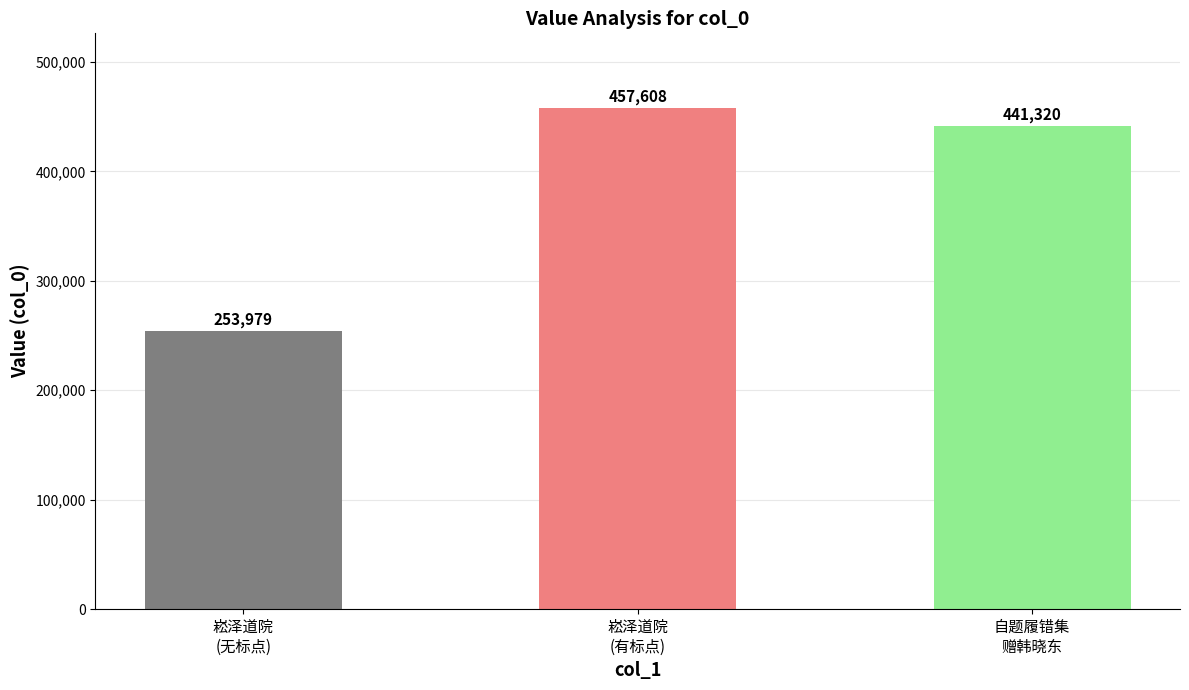

What is the ratio of the value at 崧泽道院
(有标点) to the value at 崧泽道院
(无标点)?

1.8